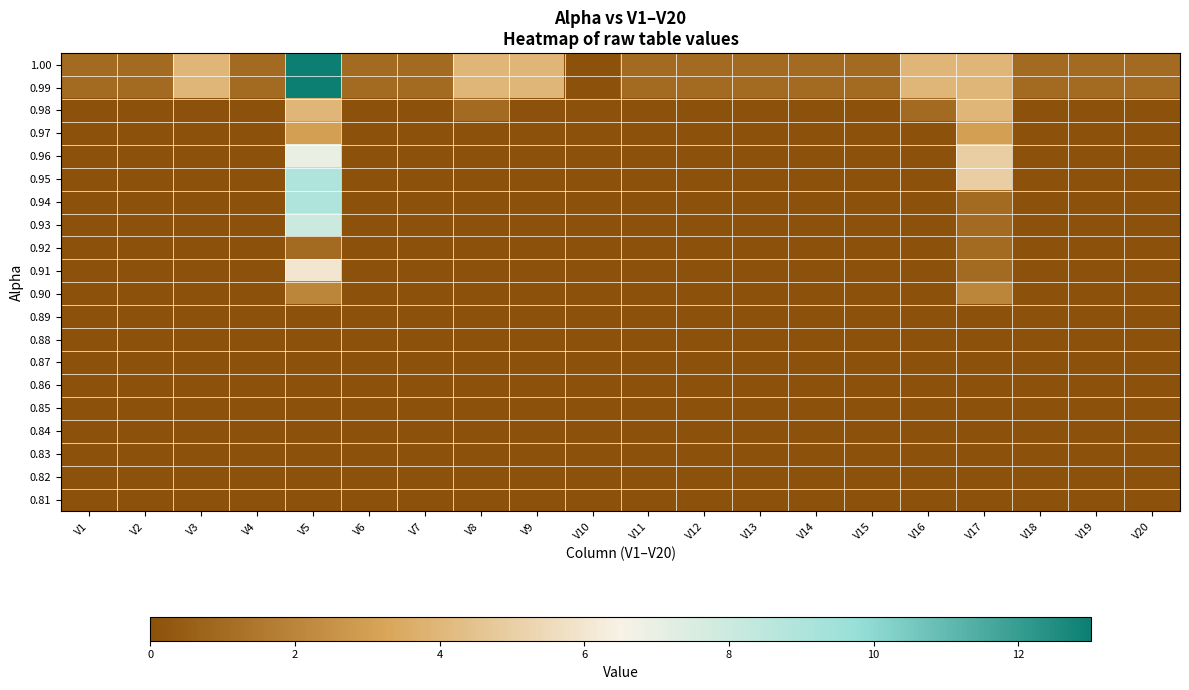

Between V1 and V11, which series saw the biggest shift?

1.00